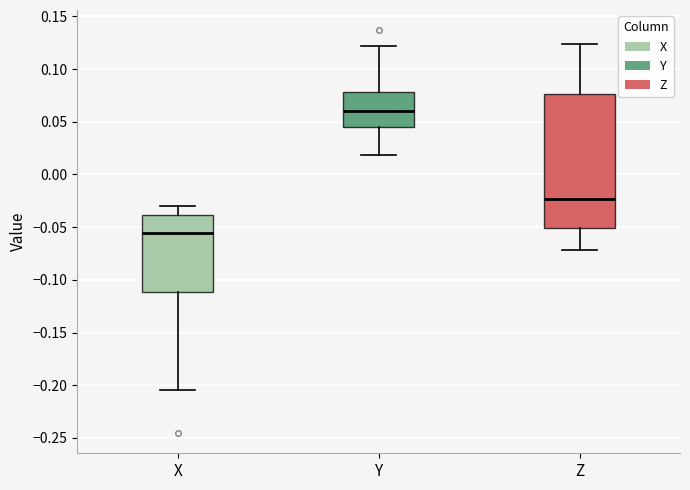

Where does the lower whisker of the box for Z end on the y-axis? The values are not printed on the chart, so give them approximately, as read against the axis.

-0.070